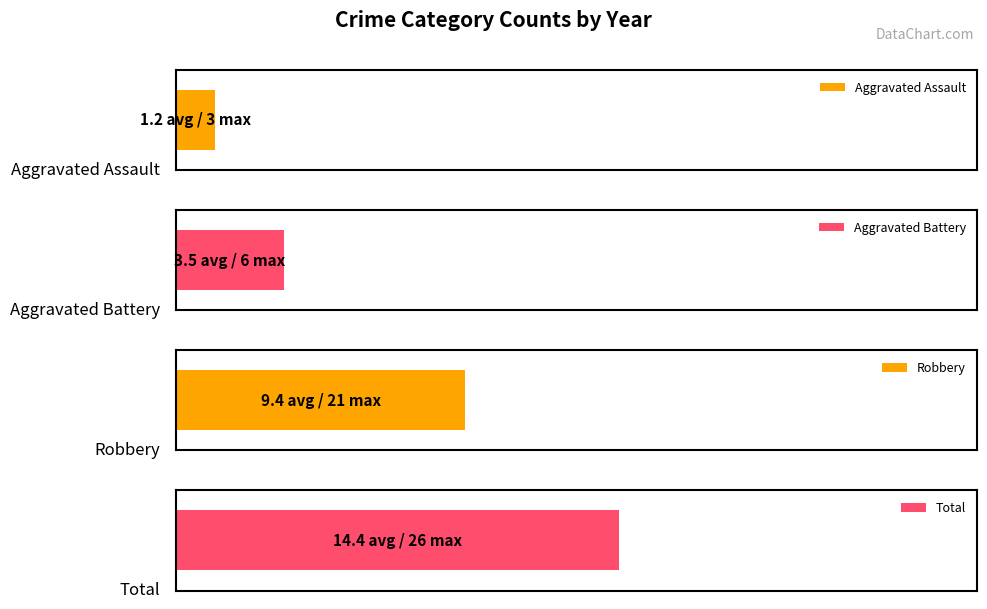

What is the sum of the Aggravated Assault values at 2023 and 2024?

2